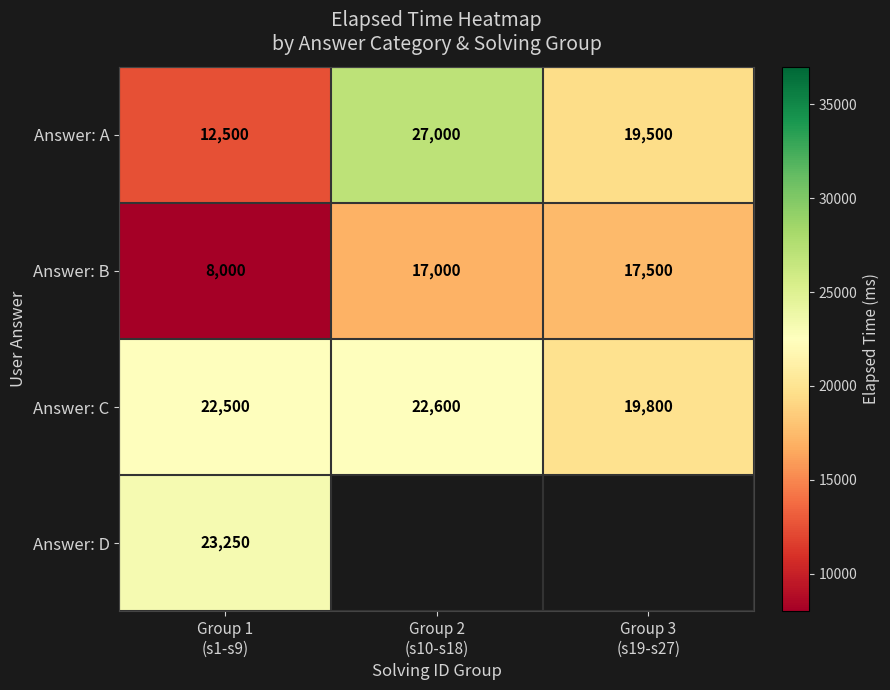

Is the value of Answer: C at Group 3 (s19-s27) greater than the value of Answer: A at Group 1 (s1-s9)?

Yes